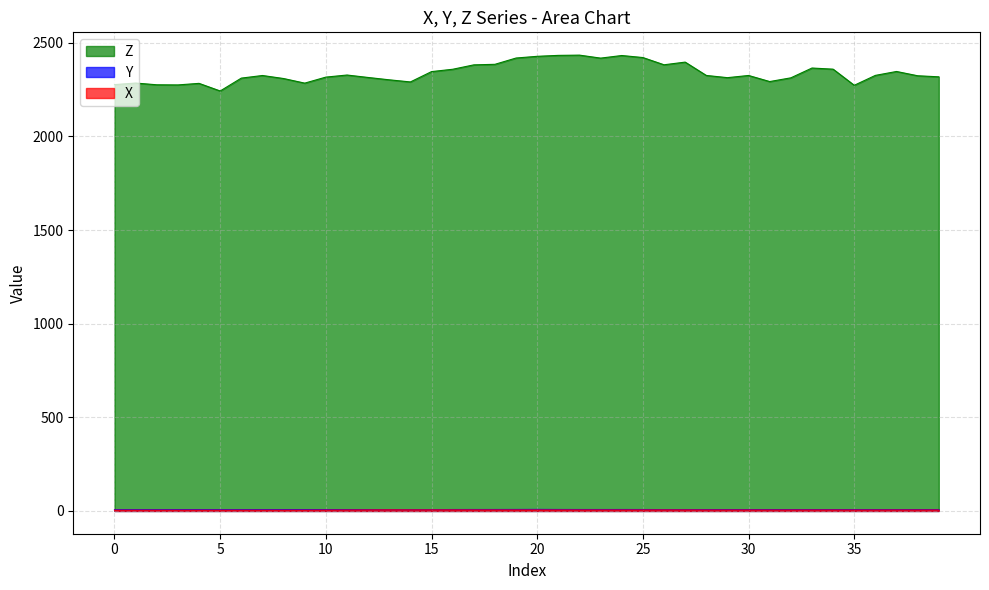

How many interior local valleys does the Y series have?

8